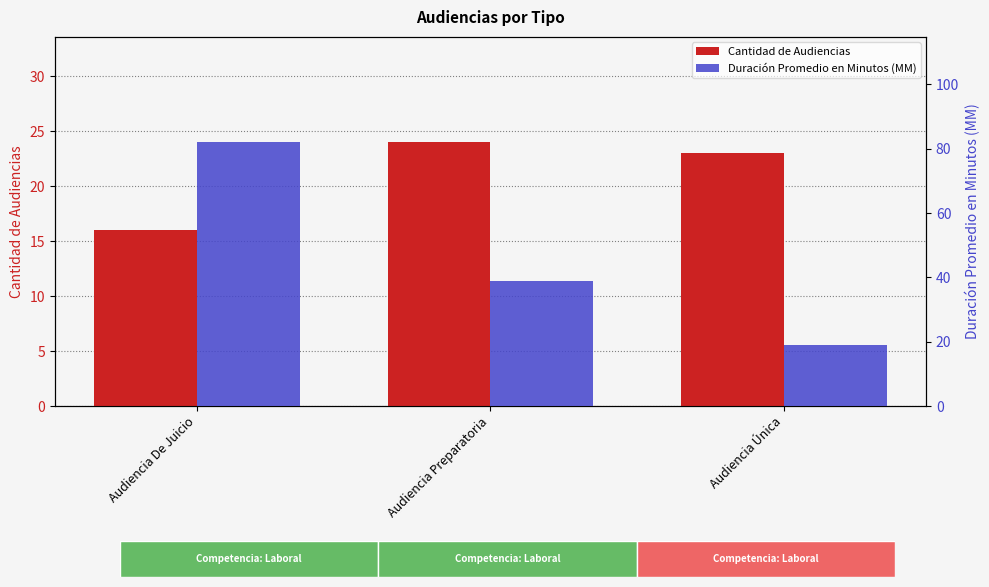

At which label does Duración Promedio en Minutos (MM) reach its peak?

Audiencia De Juicio